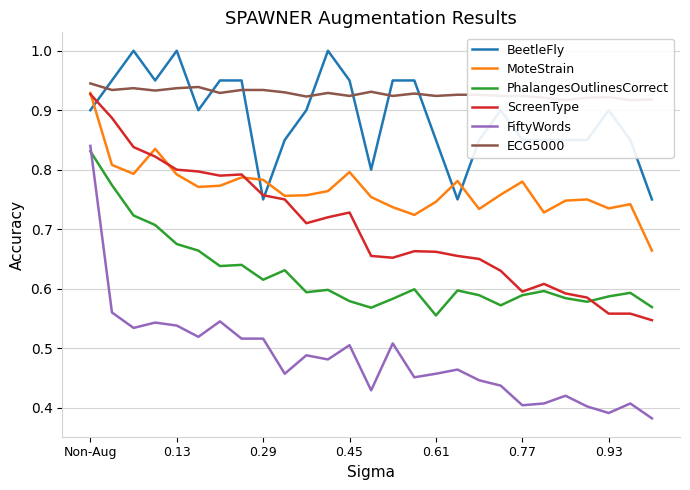

What is the average value of the ScreenType series?

0.7